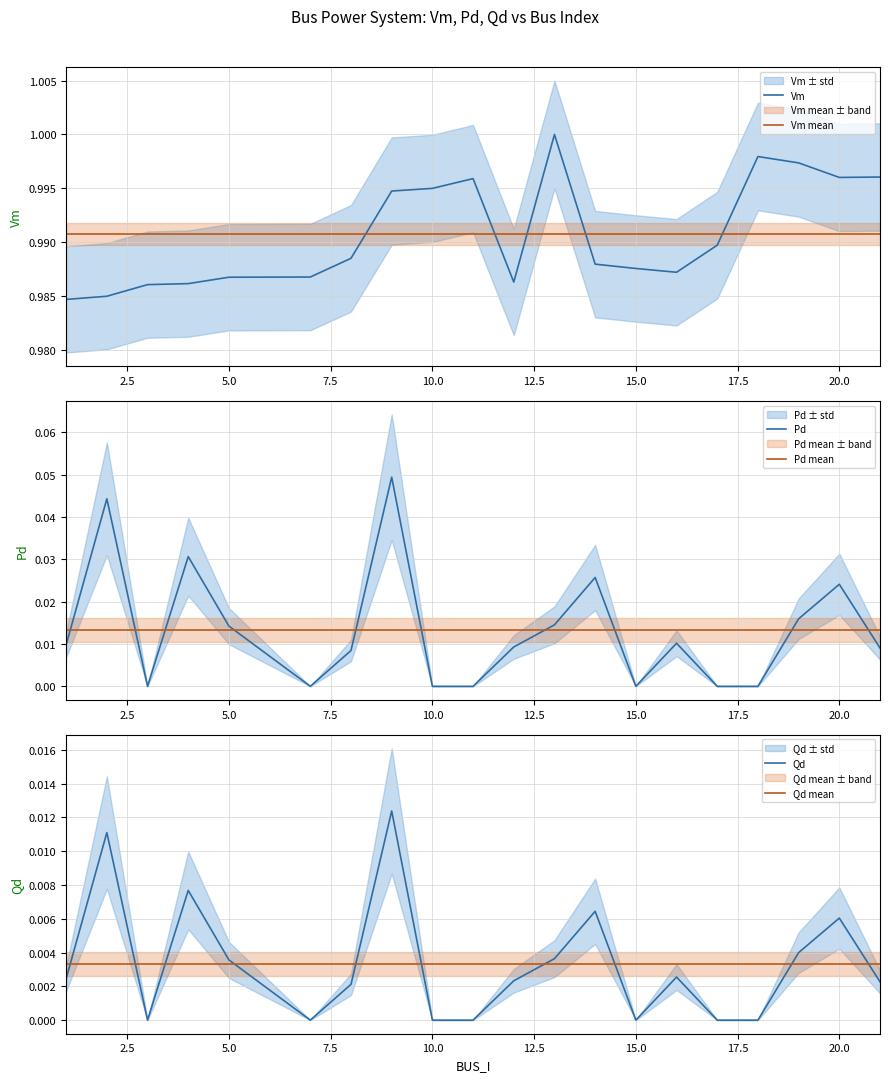

Is it true that Pd equals 0.0 at 10.0?

True